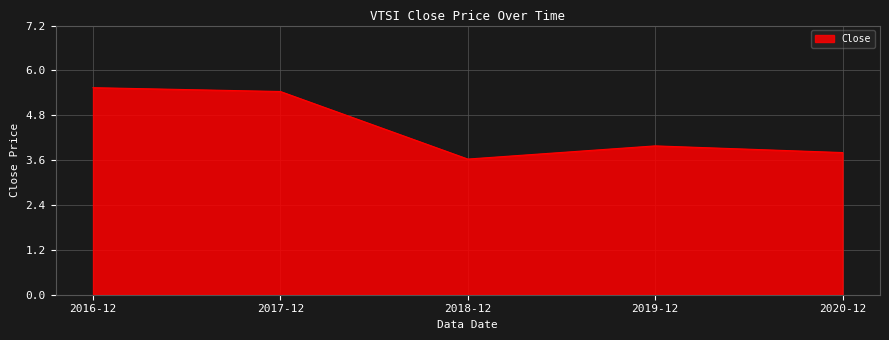

What is the smallest value displayed?

3.6